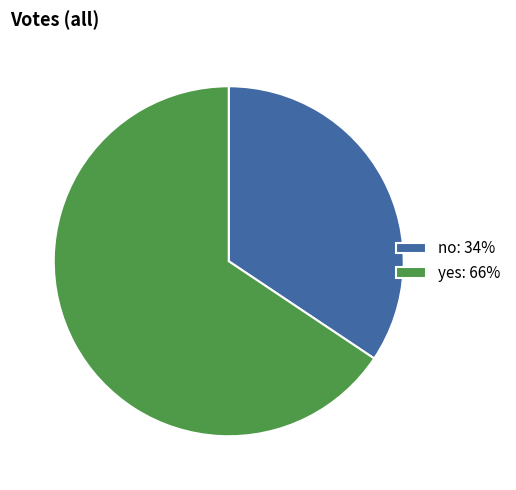

True or false: no accounts for 48% of the total.

False